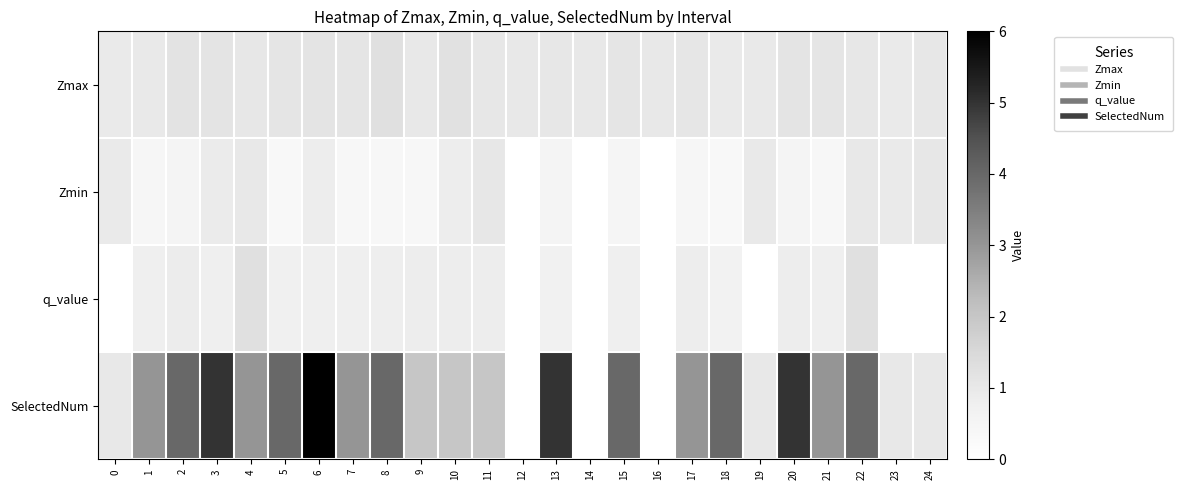

What is the maximum value shown in the chart?

6.0